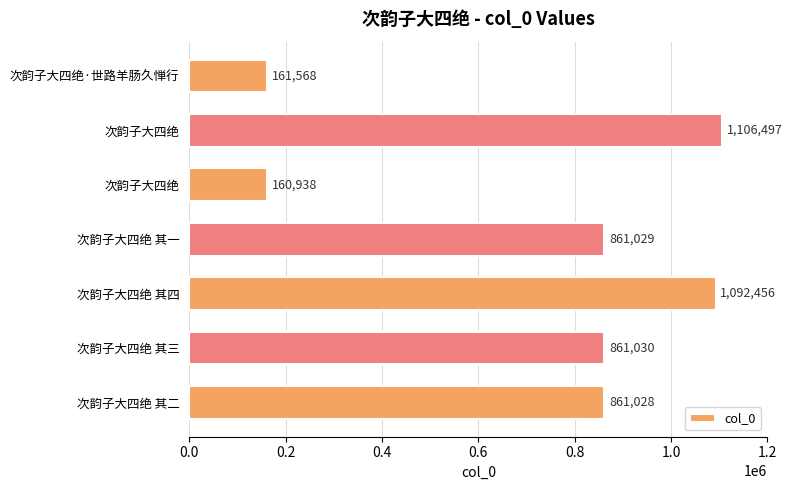

What is the minimum value shown in the chart?

160938